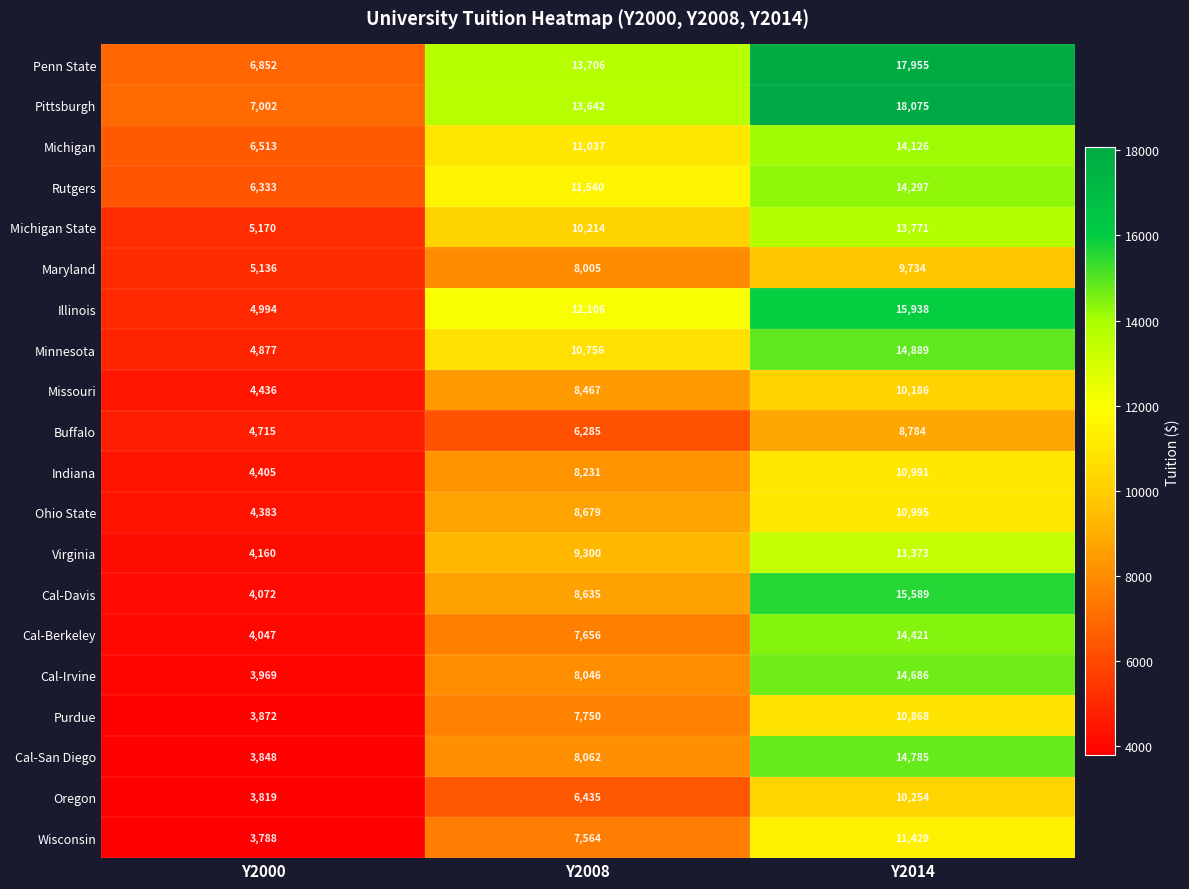

What is the difference between the Indiana values at Y2014 and Y2008?

2760